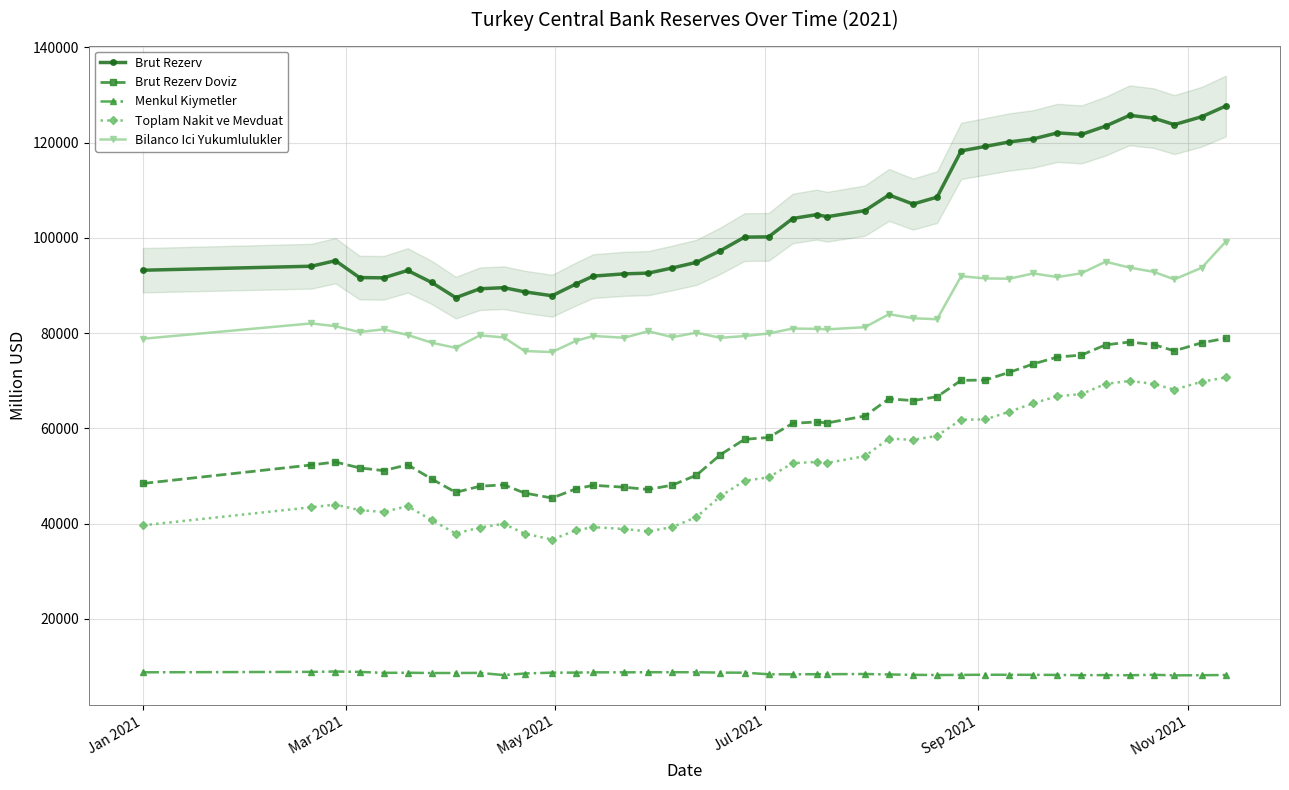

What is the lowest value of the Menkul Kiymetler series?

8143.9